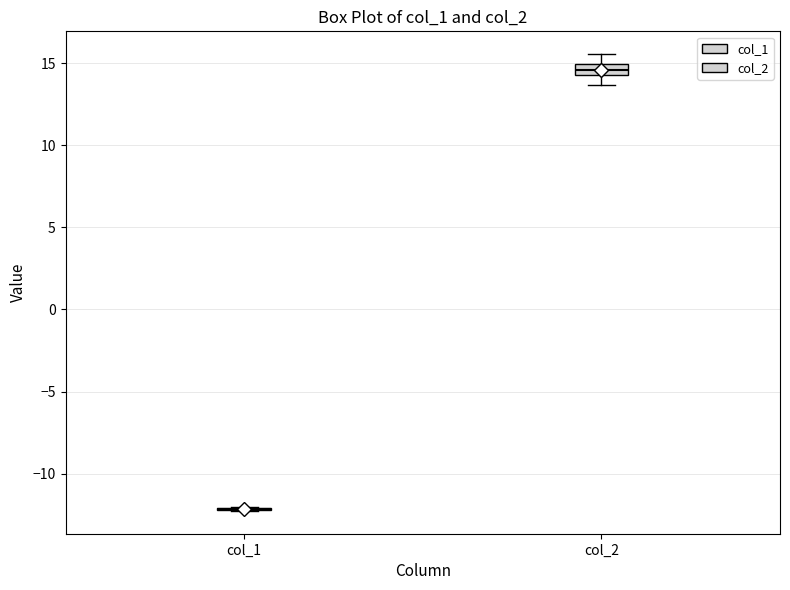

Which box is the tallest, from its lower edge to its upper edge?

col_2